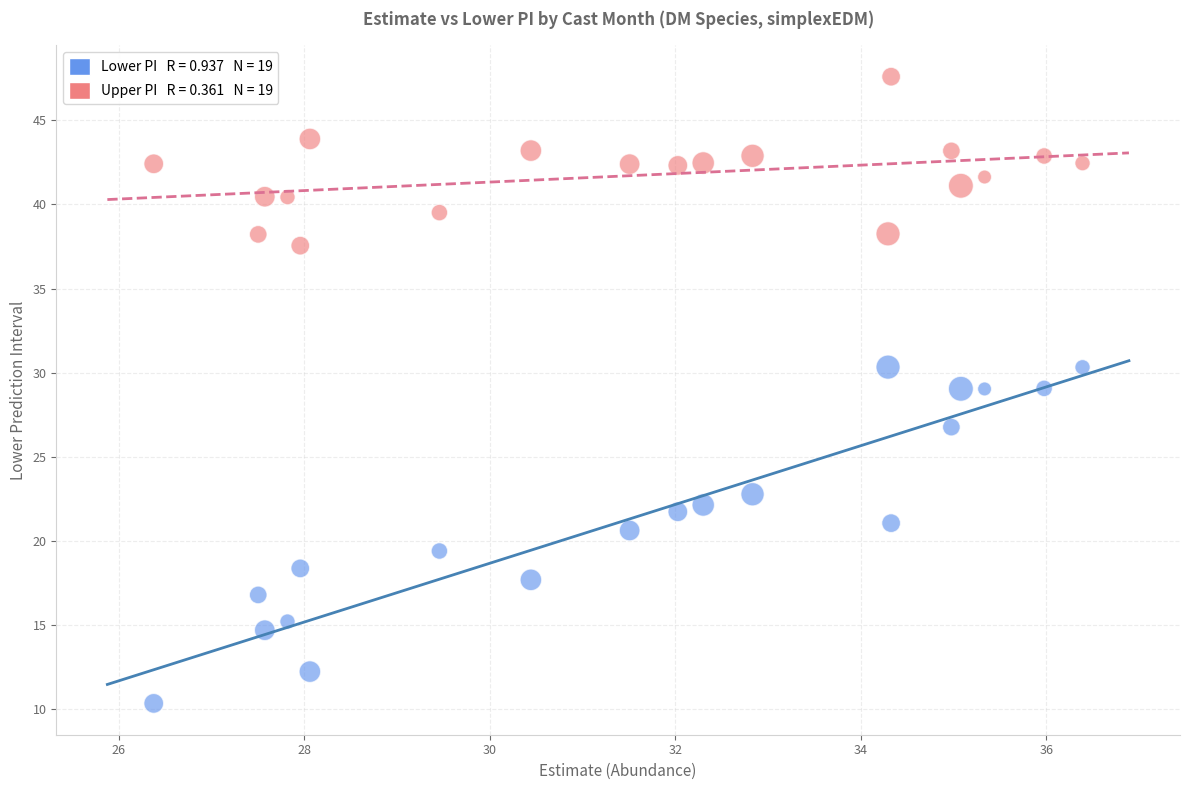

Across all data points, what is the range of Y values (max minus min)?

37.3